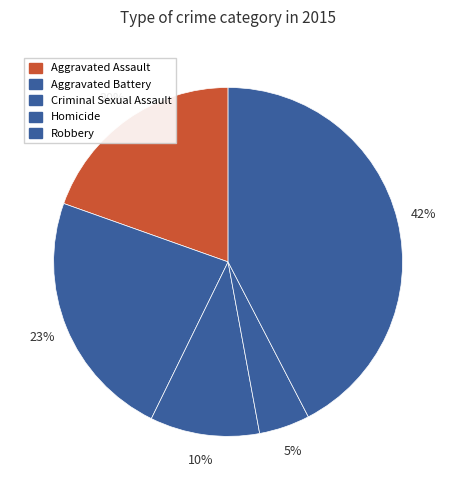

Count the number of slices in the pie.

5